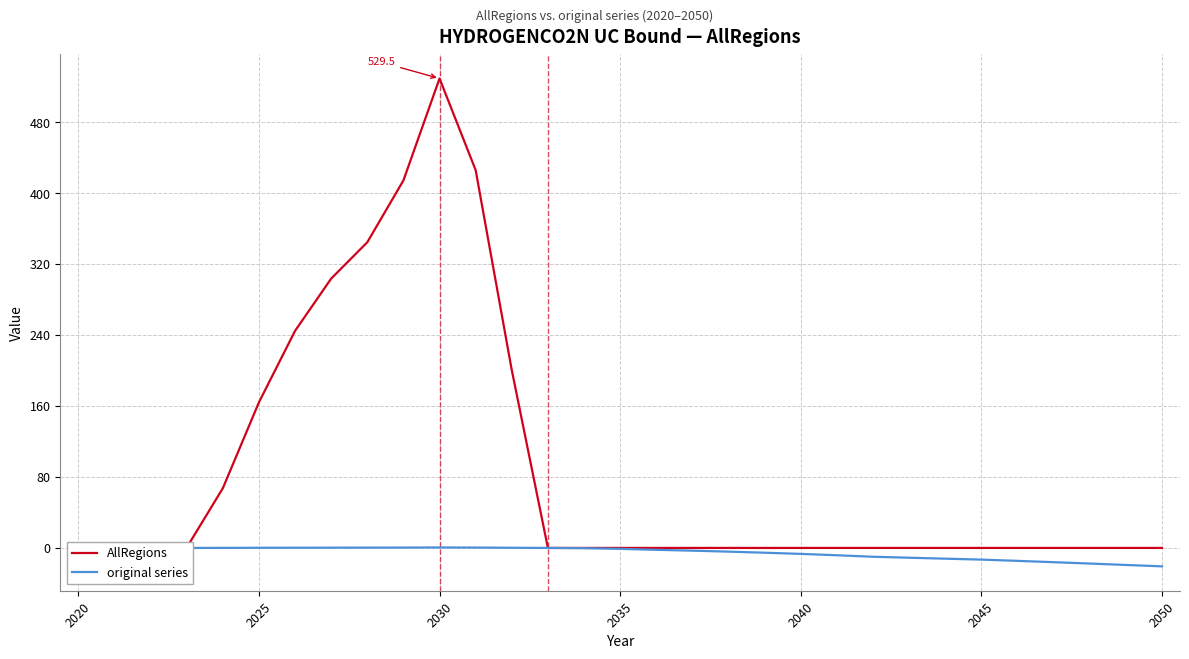

What is the minimum value for original series?

-20.8